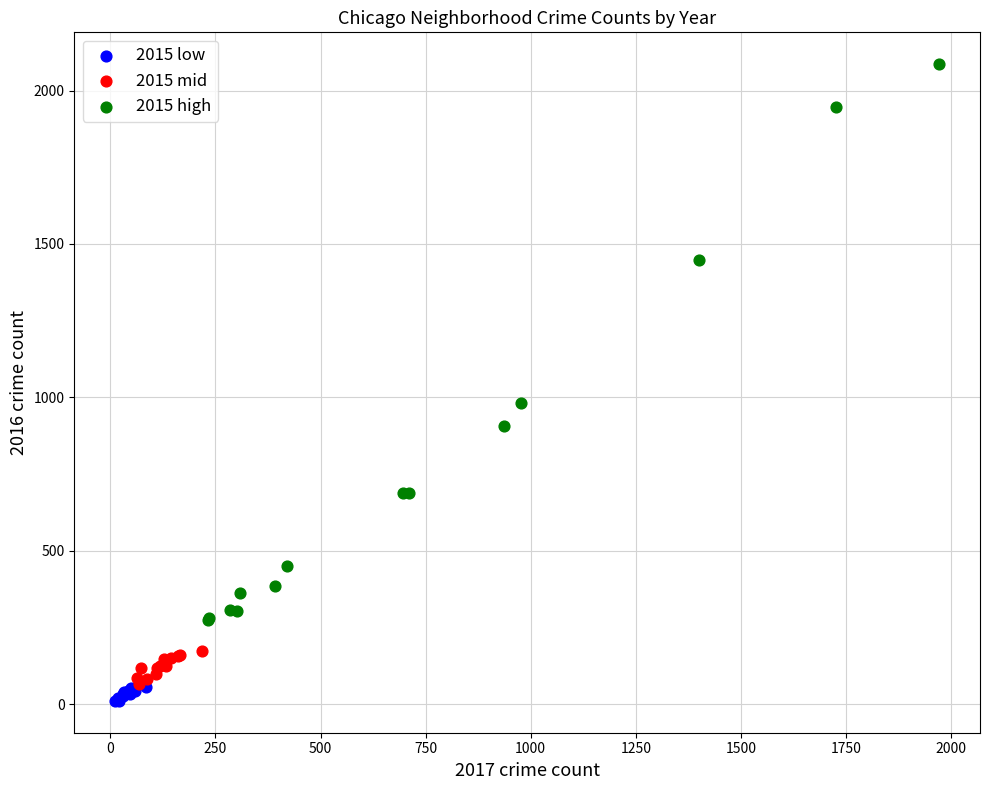

What are all the series names shown in the legend?

2015 low, 2015 mid, 2015 high